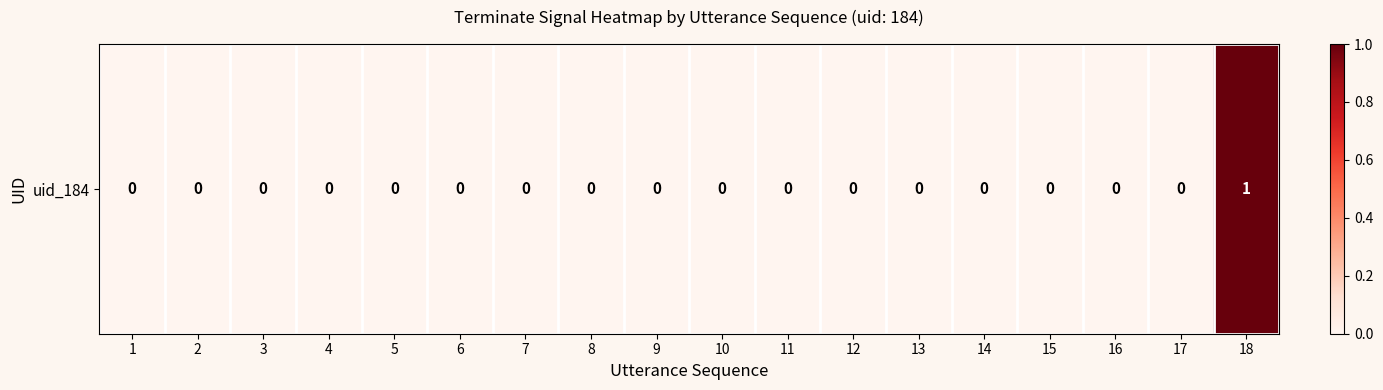

How many data points are above 0?

1